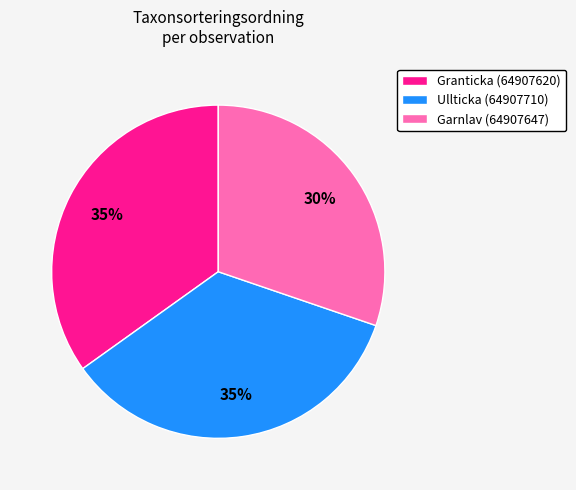

To the nearest percent, what is the difference between the largest and smallest slice percentages?

5%